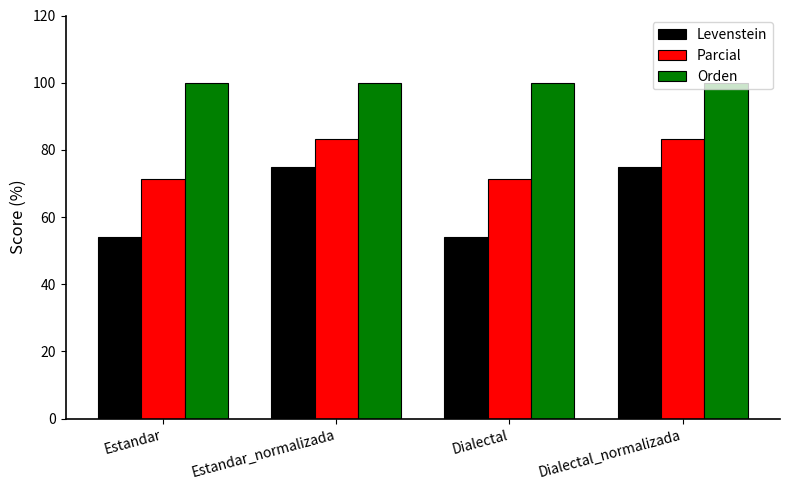

Reading left to right, extract all data points from this chart.

Levenstein: Estandar=54.2	Estandar_normalizada=75.0	Dialectal=54.2	Dialectal_normalizada=75.0
Parcial: Estandar=71.4	Estandar_normalizada=83.3	Dialectal=71.4	Dialectal_normalizada=83.3
Orden: Estandar=100.0	Estandar_normalizada=100.0	Dialectal=100.0	Dialectal_normalizada=100.0